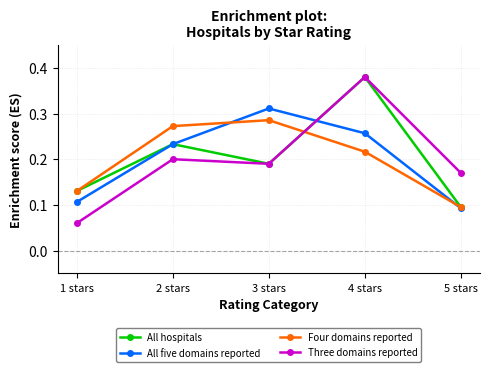

Which series changed the most between 1 stars and 4 stars?

Three domains reported